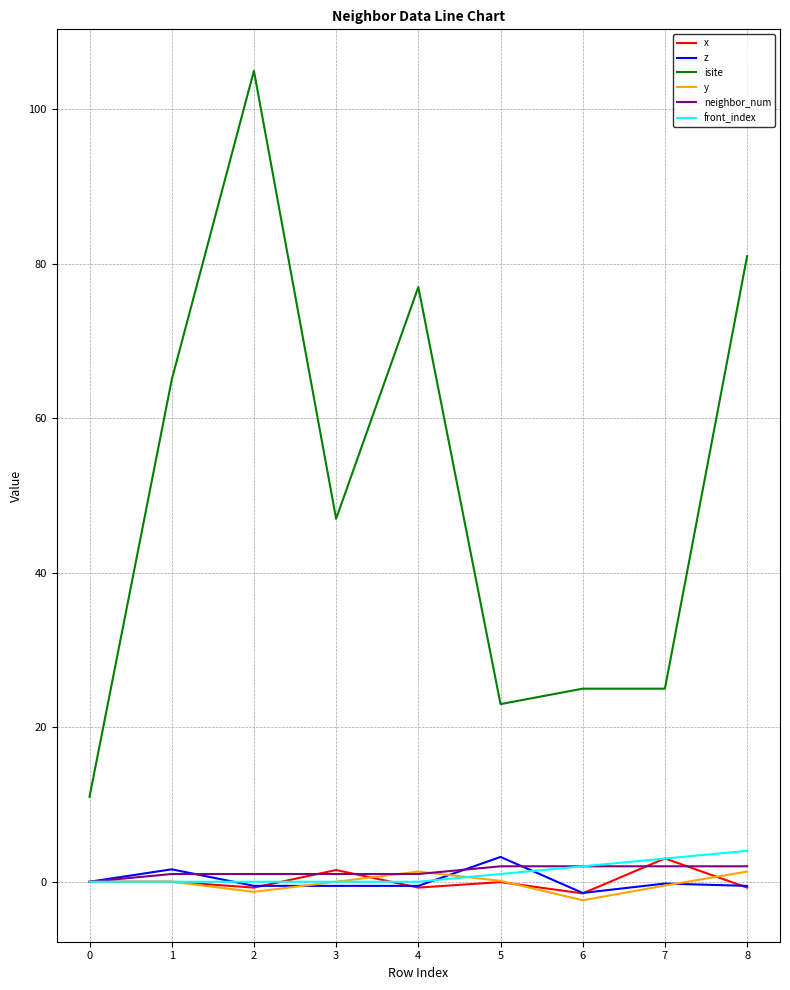

Does the chart display data point markers on the line(s)?

No